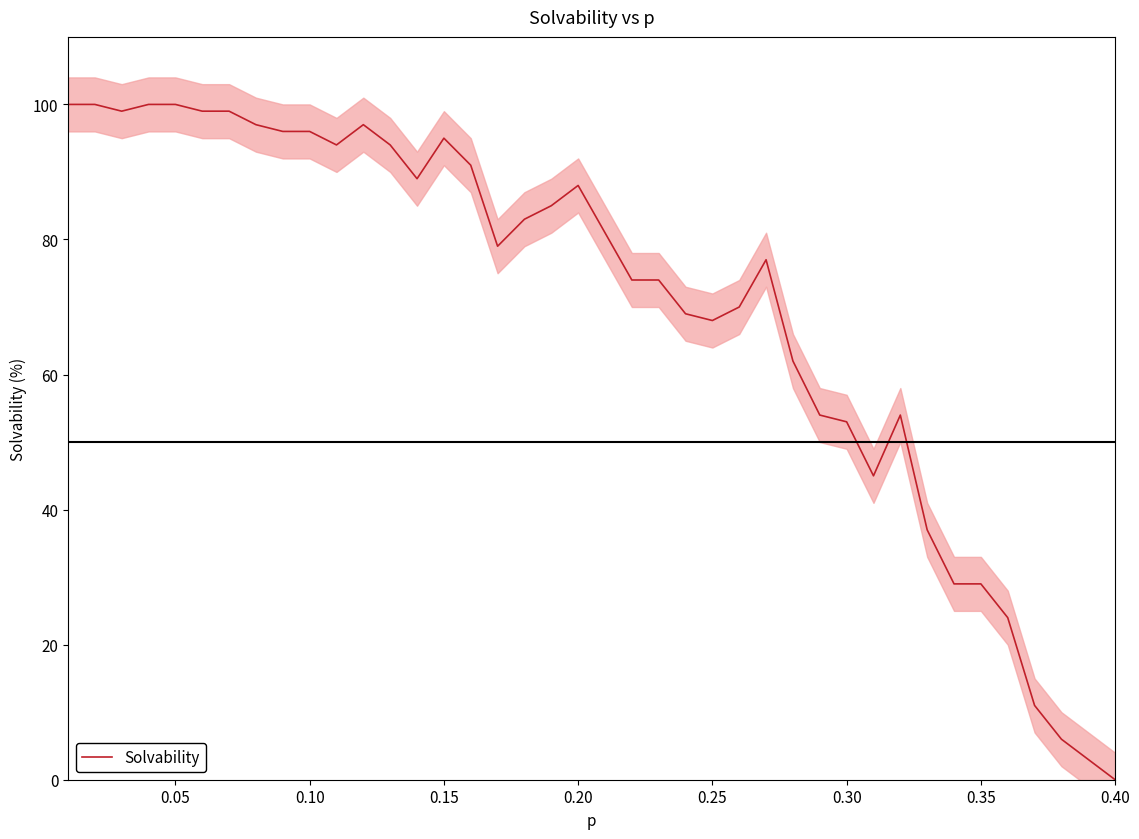

Where is the first local maximum?

11